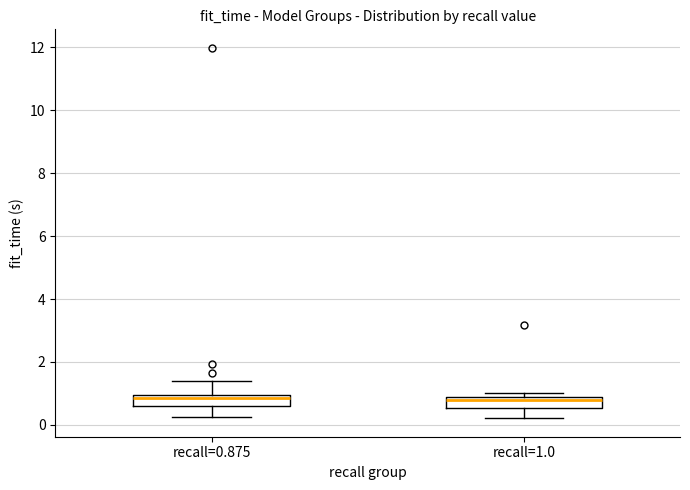

Where is the lower edge of the box for recall=0.875 on the y-axis? The values are not printed on the chart, so give them approximately, as read against the axis.

0.6